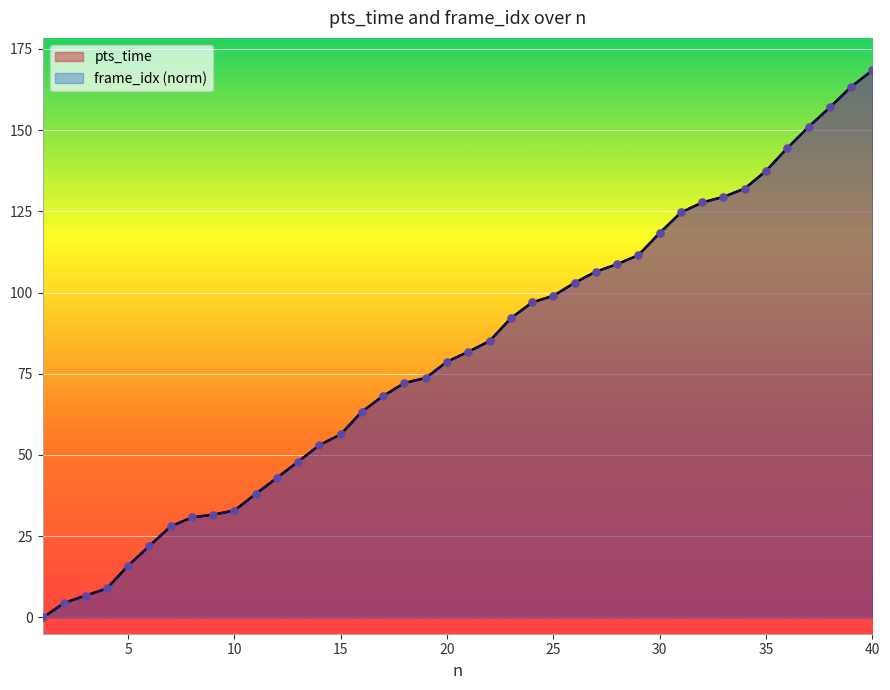

What are all the series names shown in the legend?

pts_time, frame_idx